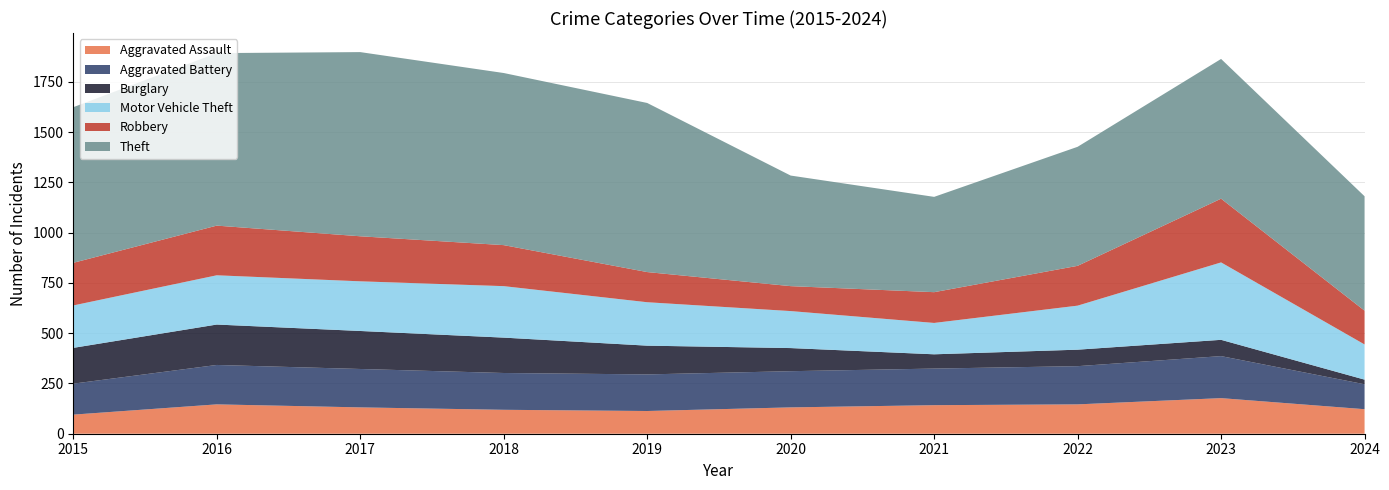

Reading right to left, list all the values displayed in this chart.

Aggravated Assault: 122	177	146	142	131	113	119	131	146	95
Aggravated Battery: 124	209	190	182	180	182	183	191	196	154
Burglary: 23	81	82	71	115	143	176	189	201	178
Motor Vehicle Theft: 175	385	219	156	184	216	256	247	245	211
Robbery: 168	317	198	153	124	150	204	224	247	212
Theft: 569	695	592	474	550	841	856	916	858	774